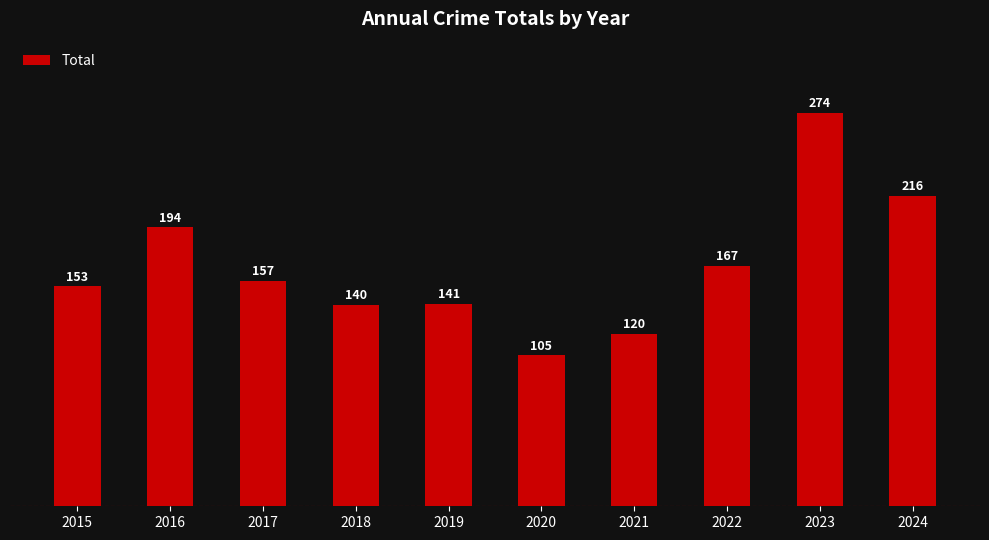

Where is the data nearest to the value 189?

2016